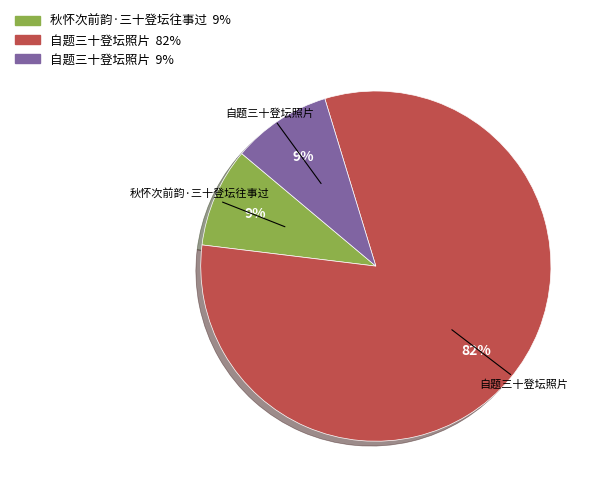

Count the number of slices in the pie.

3